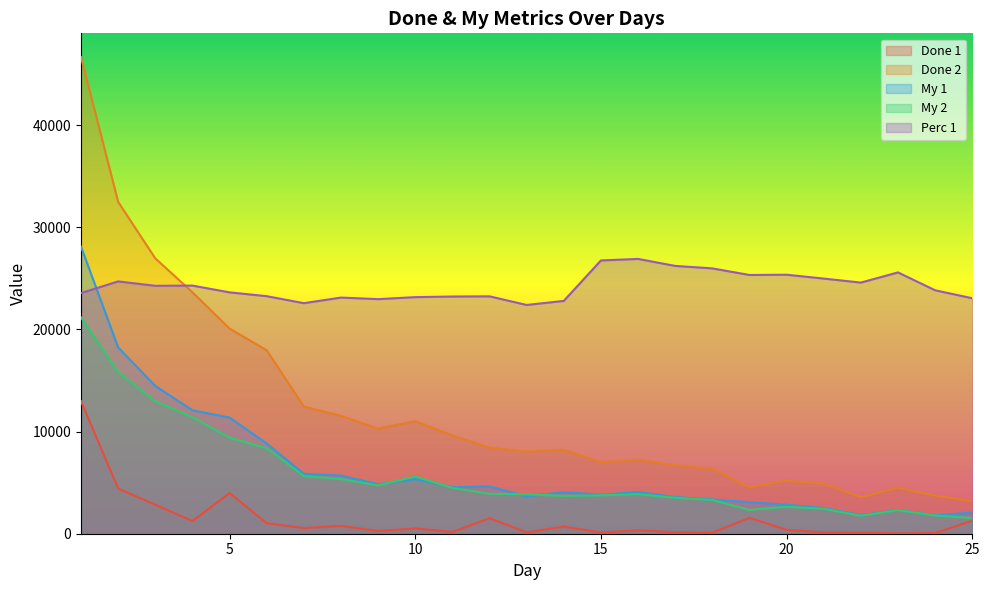

List the labels in order of Done 1 value, largest first.

1, 2, 5, 3, 19, 12, 25, 4, 6, 8, 14, 7, 10, 20, 16, 9, 11, 17, 21, 13, 15, 22, 18, 24, 23